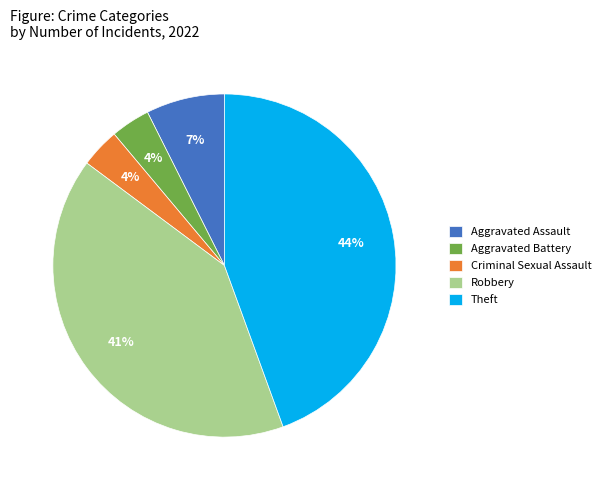

Which has a higher value, Criminal Sexual Assault or Theft?

Theft